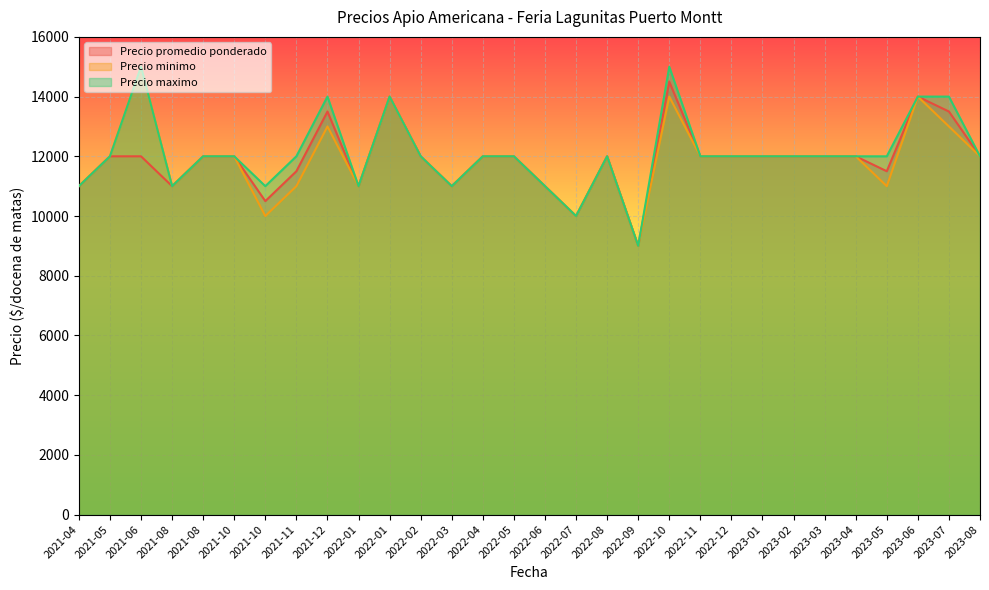

True or false: Precio promedio ponderado and Precio maximo cross at least once.

False